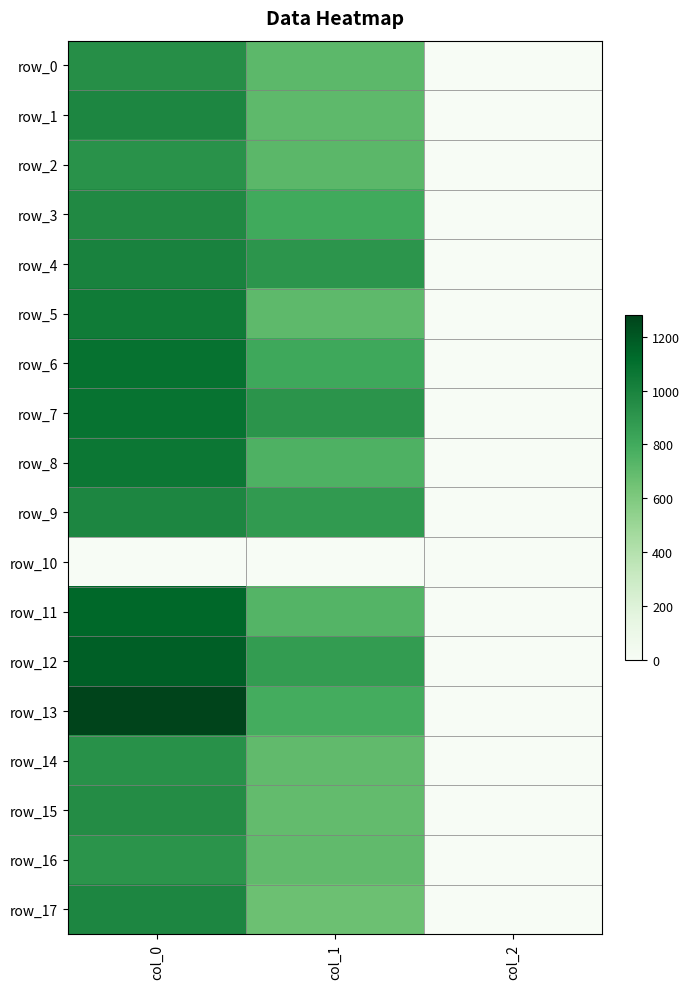

True or false: row_5 has a value of 1043.3 at col_0.

True